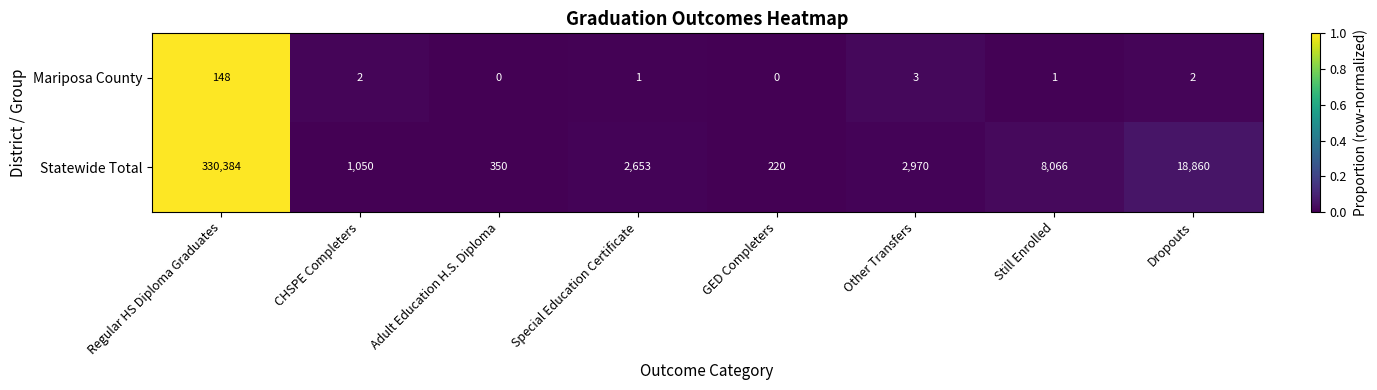

At Adult Education H.S. Diploma, list the series in order from largest to smallest.

Statewide Total, Mariposa County